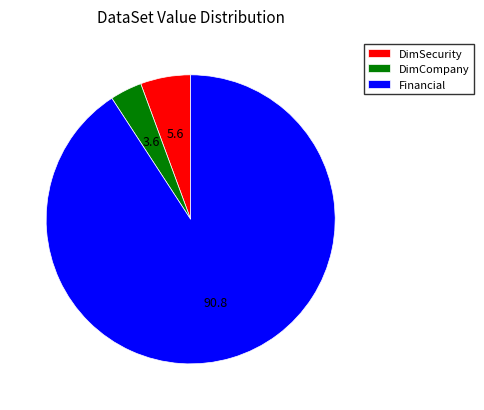

The DimCompany slice represents 4% of the pie. True or false?

True